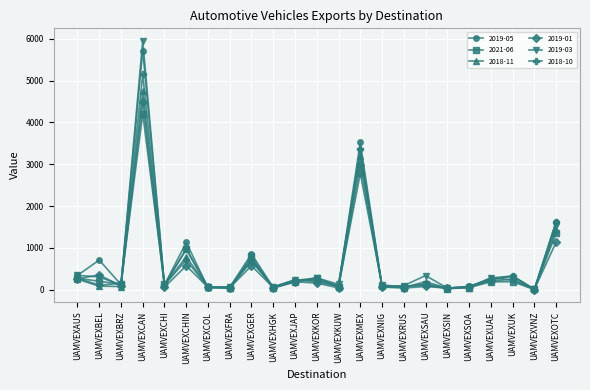

True or false: 2018-10 and 2019-03 intersect in this chart.

True